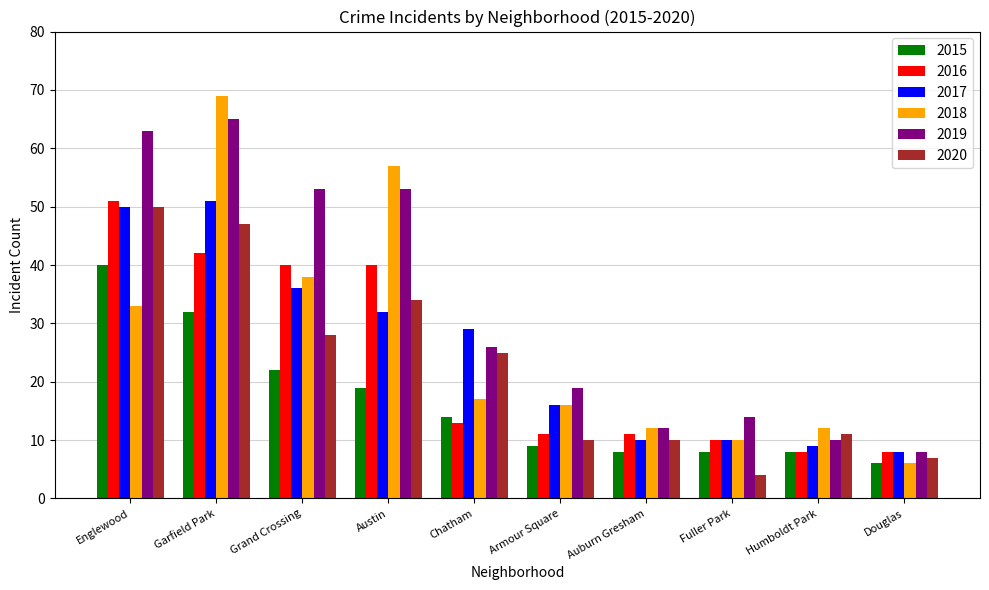

Where does the 2017 series first go above 29?

Englewood